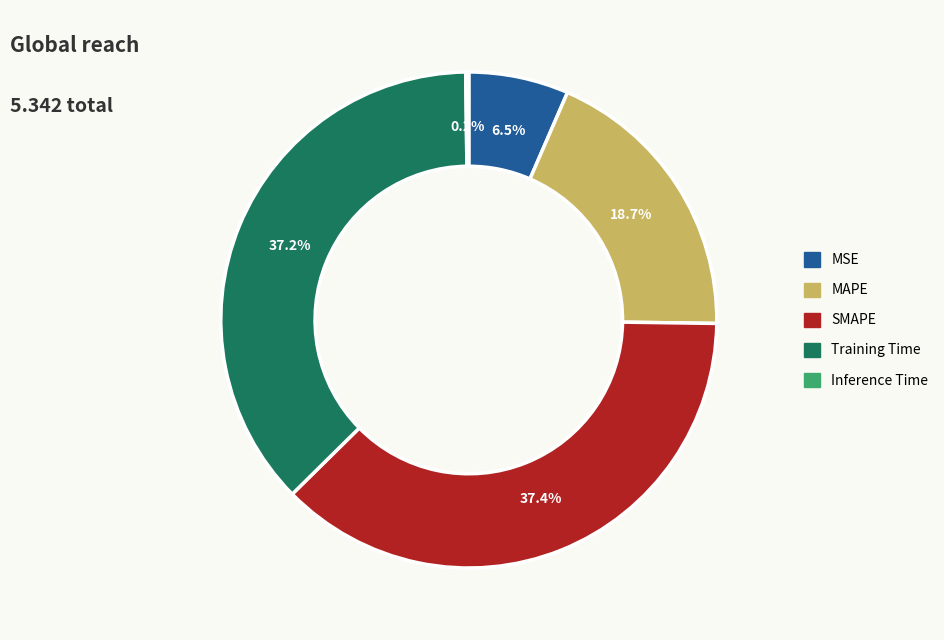

To the nearest percent, what portion does Training Time represent?

37%